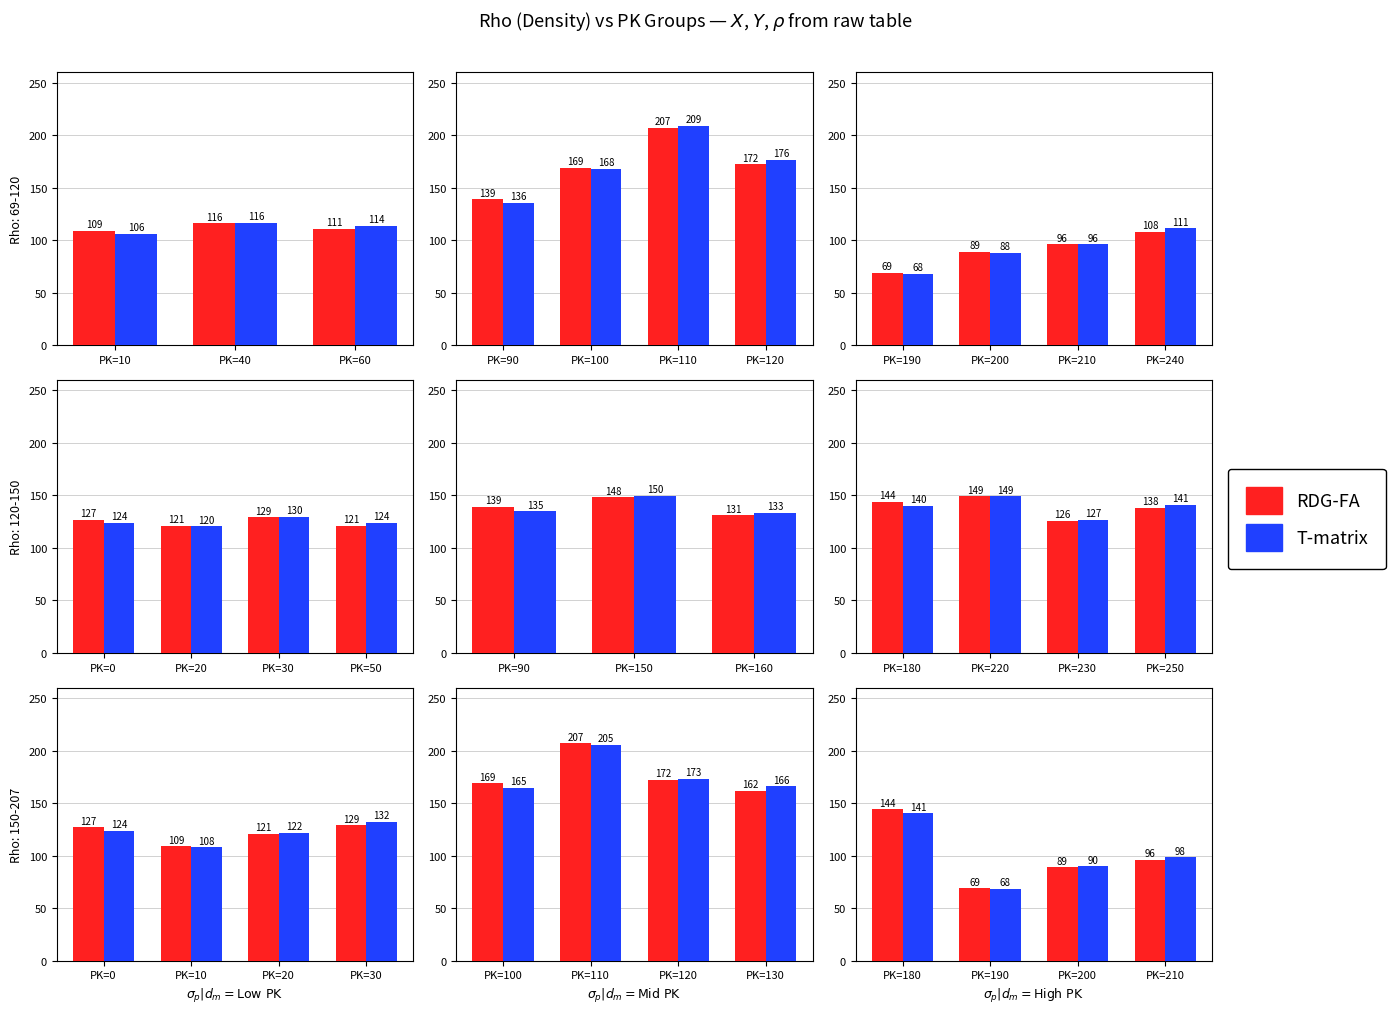

What is the difference between the maximum and second lowest values in the RDG-FA series?

55.0